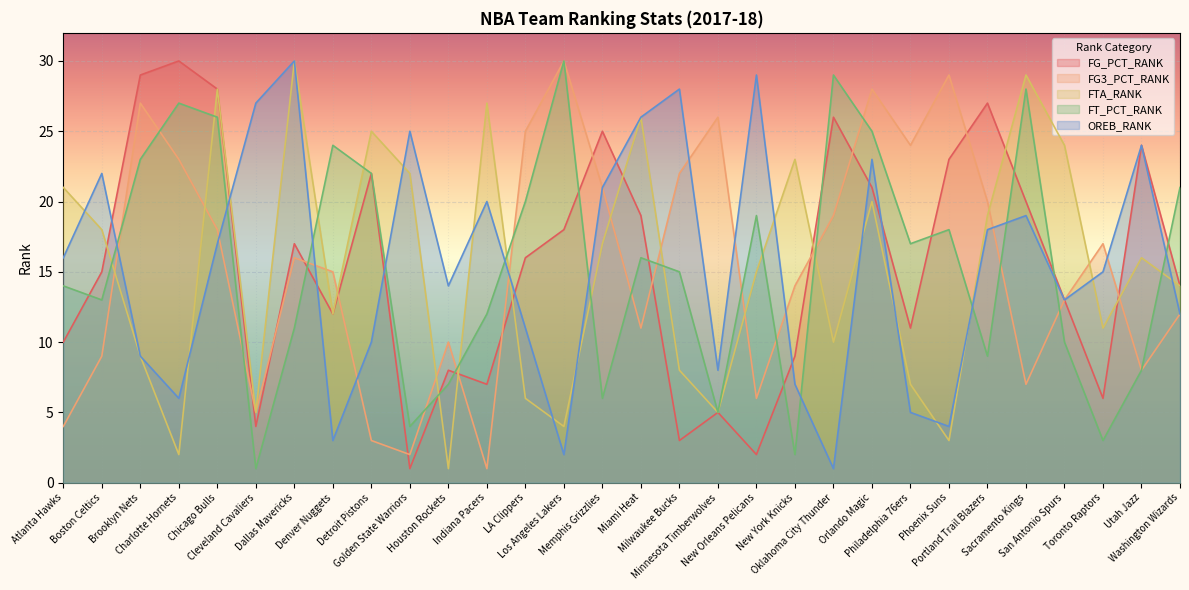

Rank the series by their maximum value, from highest to lowest.

FG_PCT_RANK, FG3_PCT_RANK, FTA_RANK, FT_PCT_RANK, OREB_RANK